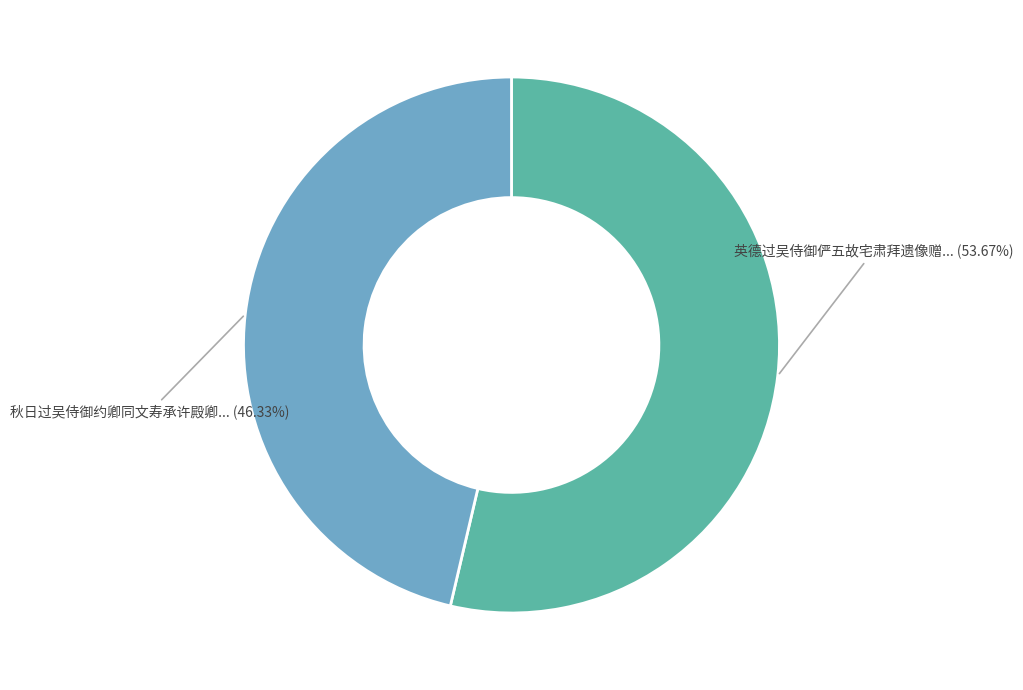

Is there a majority slice in this chart?

Yes